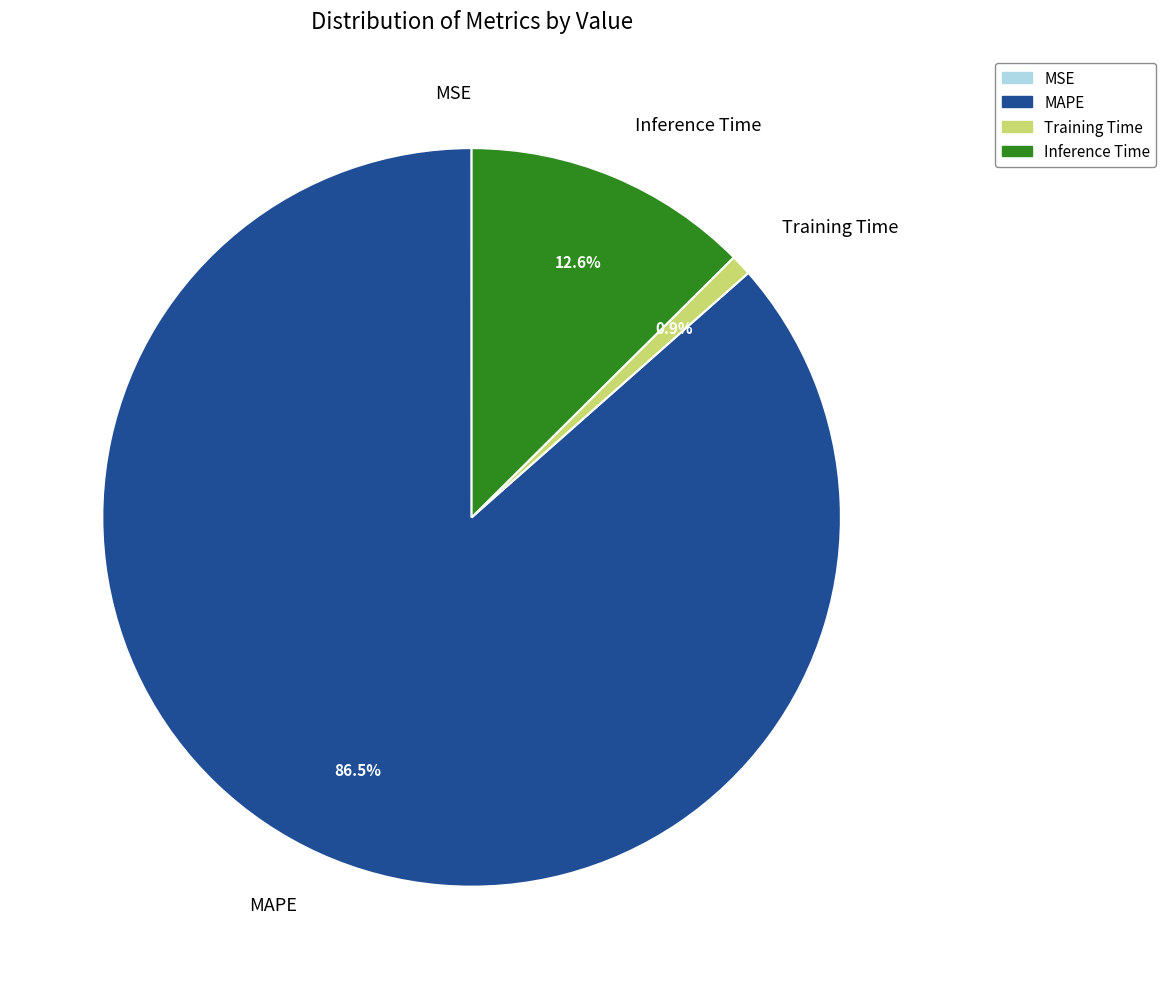

What percentage do Training Time and Inference Time together represent?

13.5%